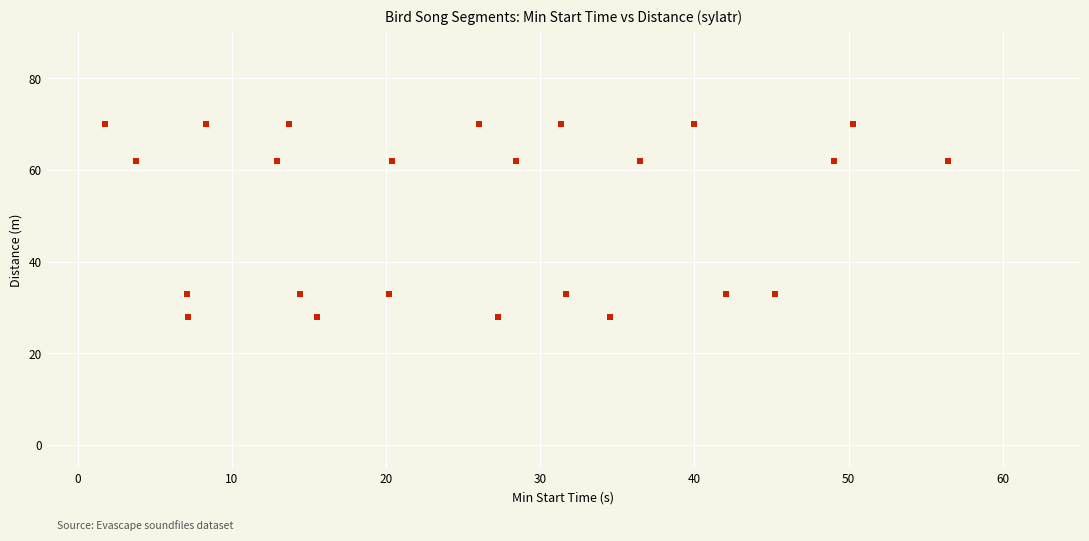

What is the range of Y values (max minus min)?

42